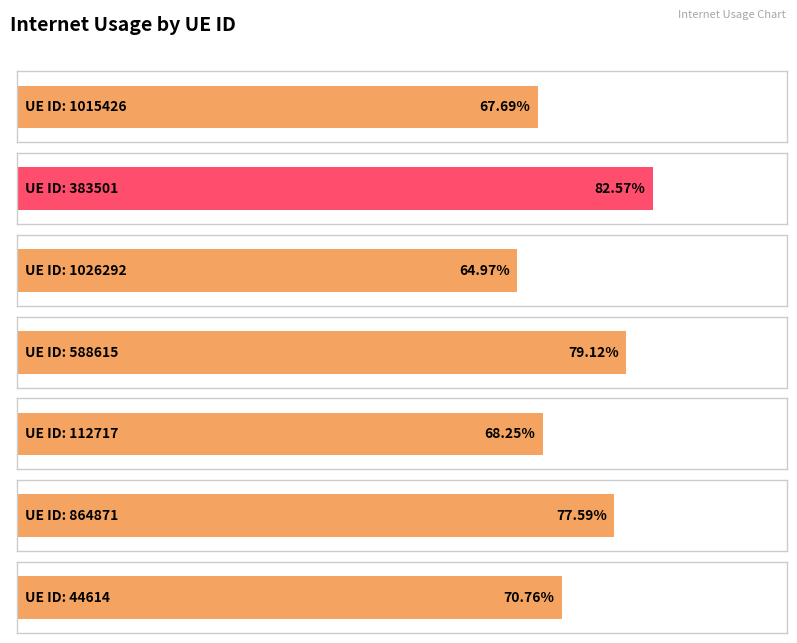

What is the value of the 6th bar from the left?

0.8